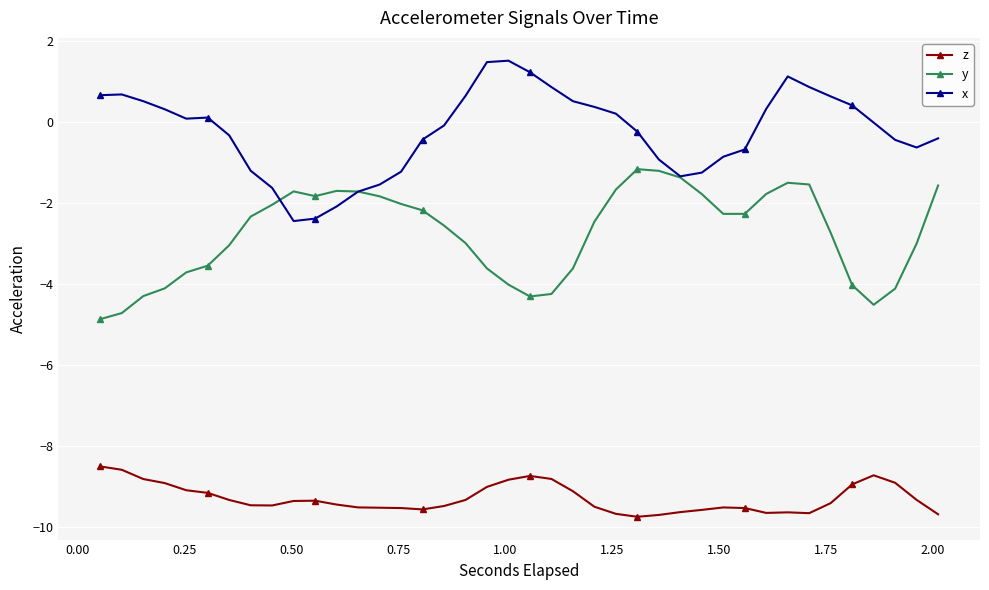

Rank the series by their average value, from highest to lowest.

x, y, z